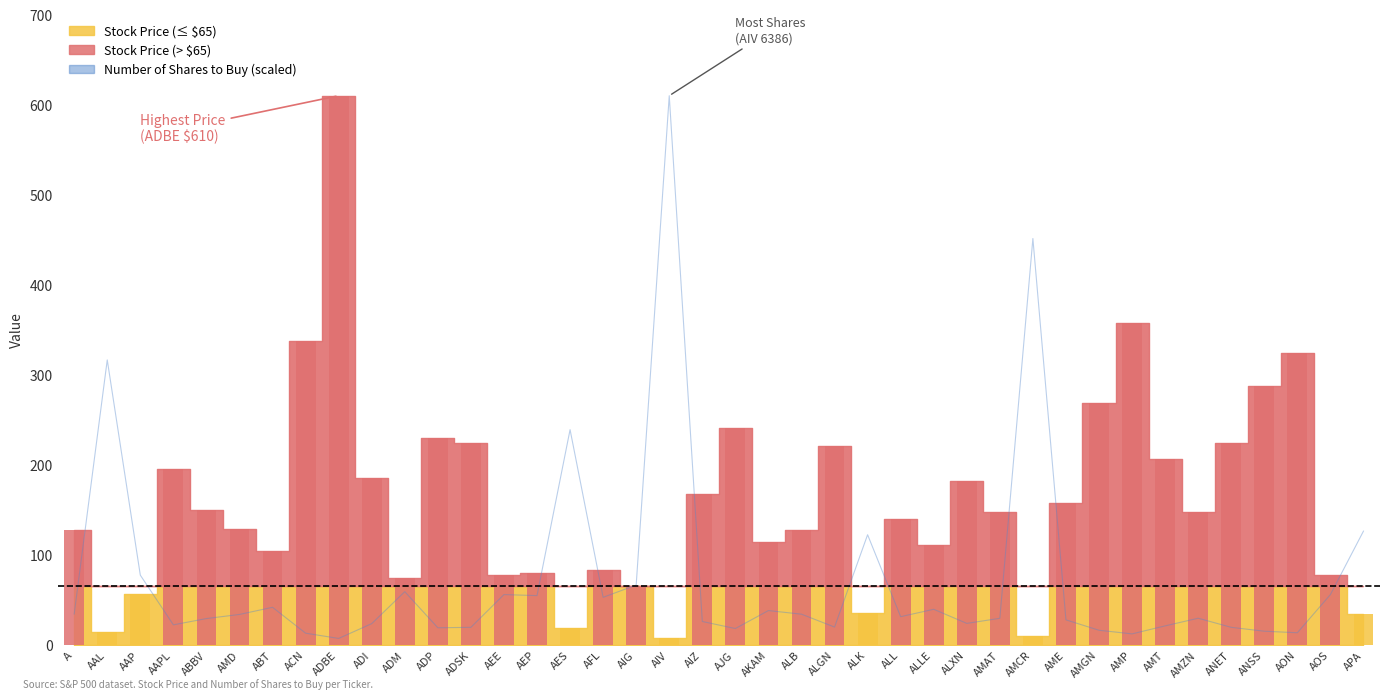

Which series changed the most between A and ALGN?

Stock Price